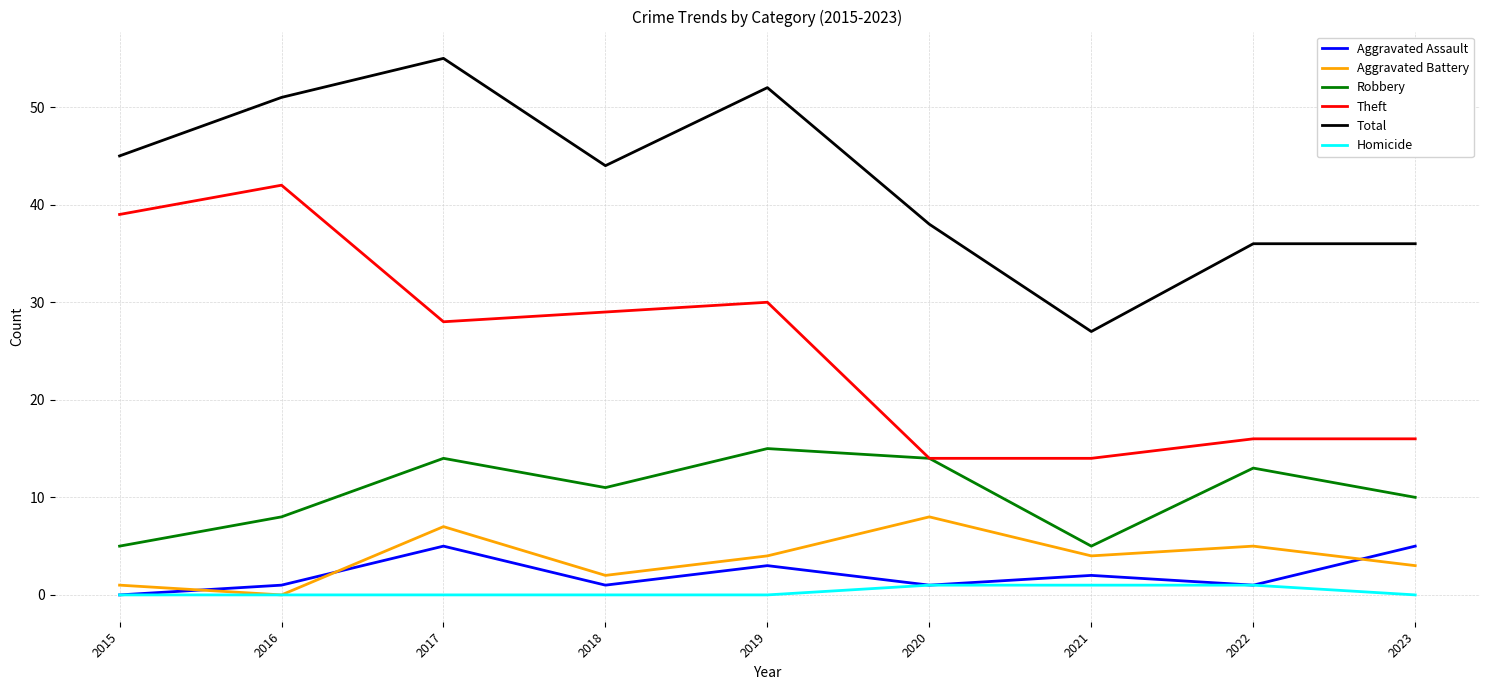

Rank the series by their maximum value, from highest to lowest.

Total, Theft, Robbery, Aggravated Battery, Aggravated Assault, Homicide